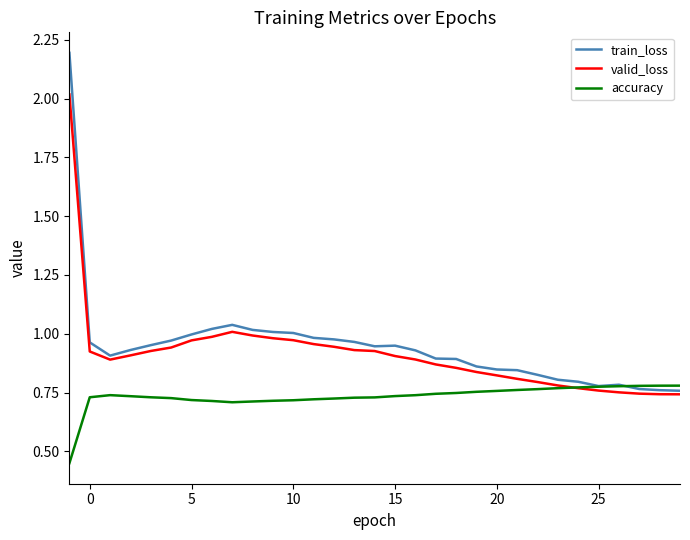

List the series in order of their peak value, lowest first.

accuracy, valid_loss, train_loss